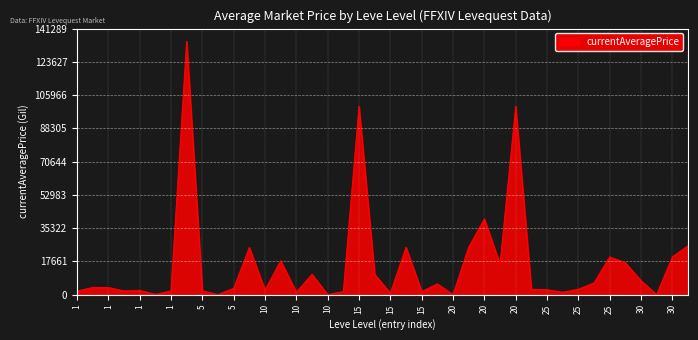

What is the greatest value displayed?

134560.5